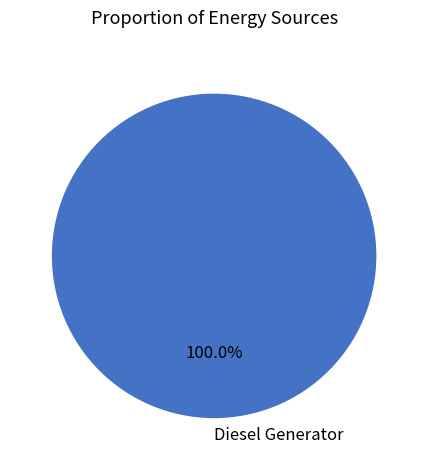

Rank the categories by value from highest to lowest.

Diesel Generator